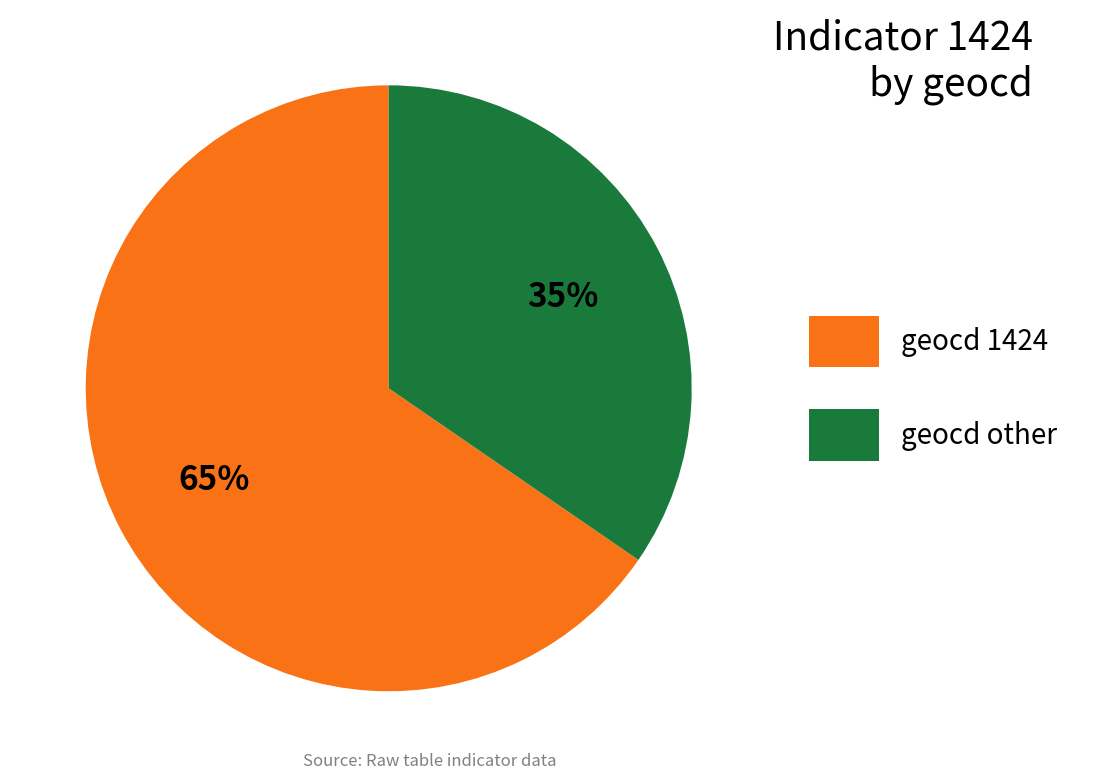

Combined, do geocd other and geocd 1424 account for over 50%?

Yes